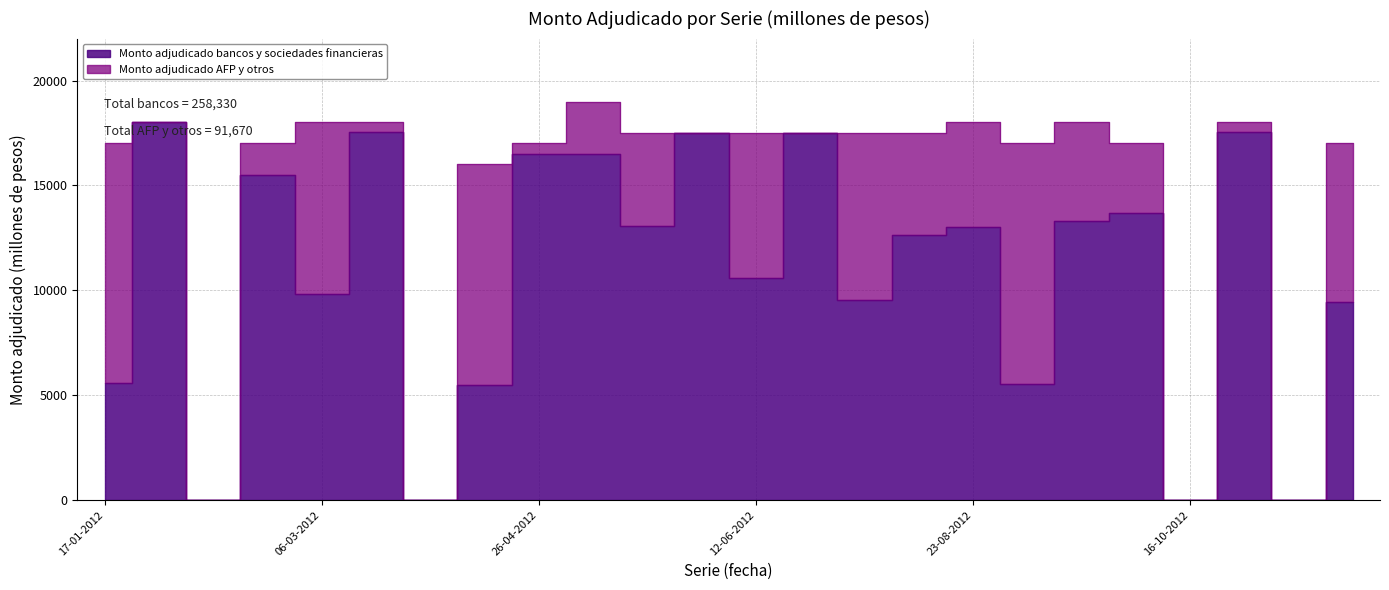

Where is the first local minimum?

21-02-2012